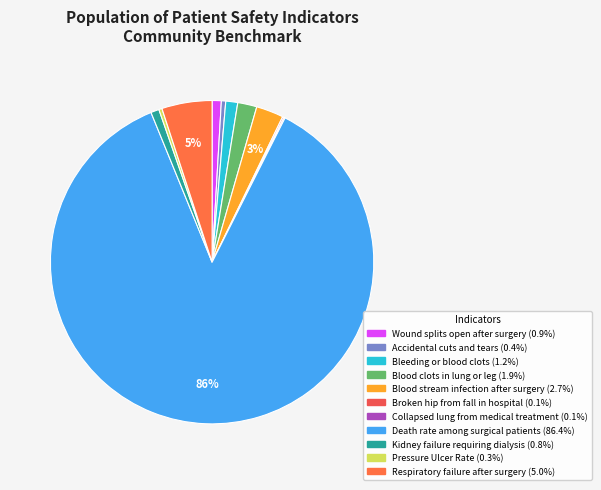

What percentage do Collapsed lung from medical treatment and Bleeding or blood clots together represent?

1.3%